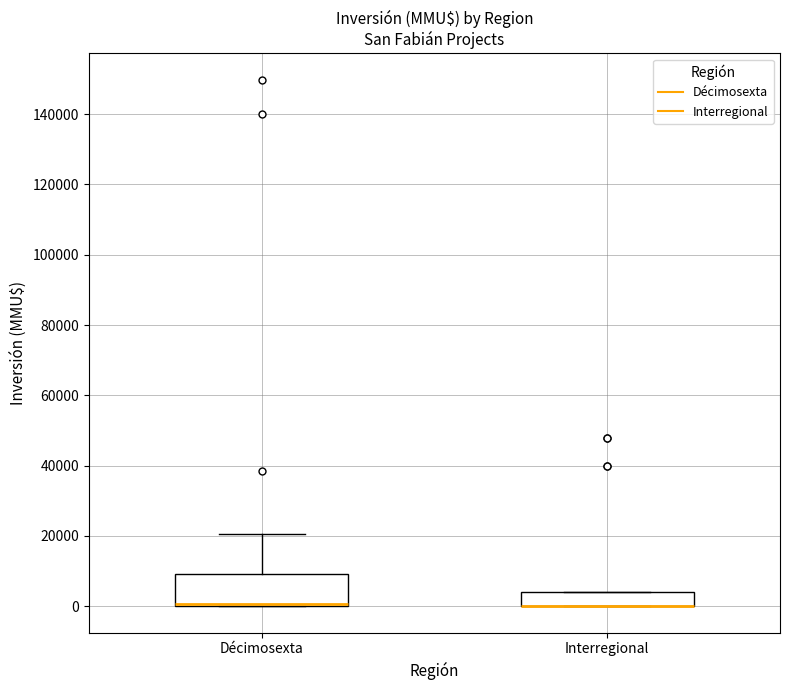

Reading left to right, read every box against the y-axis: the position of its median line, the range the box covers, and the ends of its whiskers. The values are not printed on the chart, so give them approximately, as read against the axis.

Décimosexta: median 0 (drawn on the box's lower edge), box 0 to 10000, whiskers 0 to 20000
Interregional: median 0 (drawn on the box's lower edge), box 0 to 4000, whiskers 0 to 4000